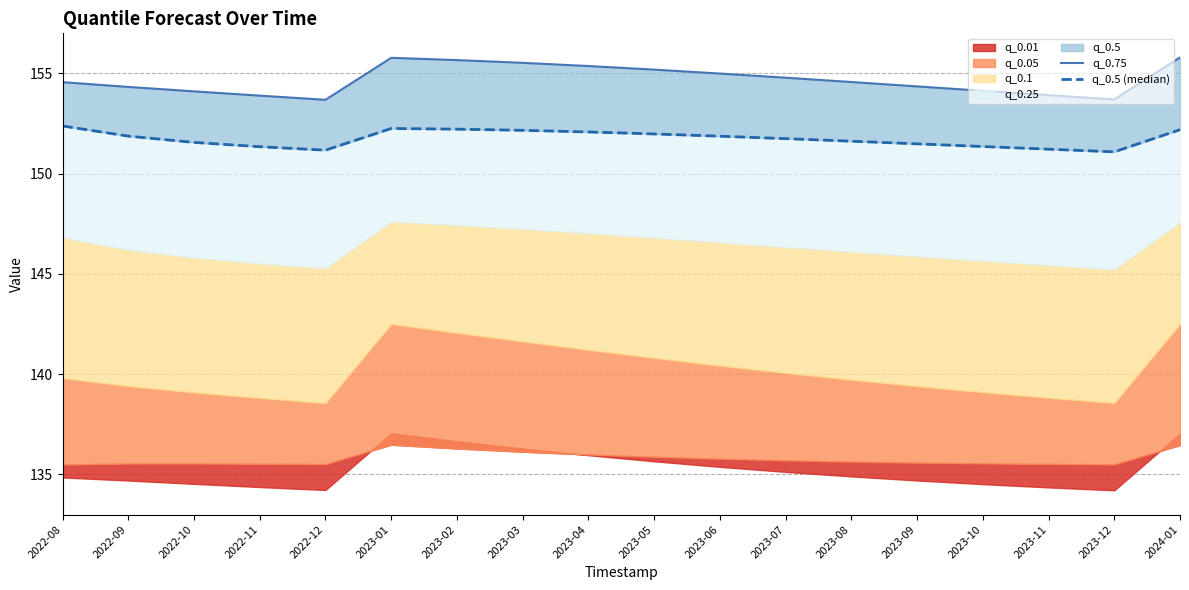

What is the sum of all q_0.75 values?

2784.4